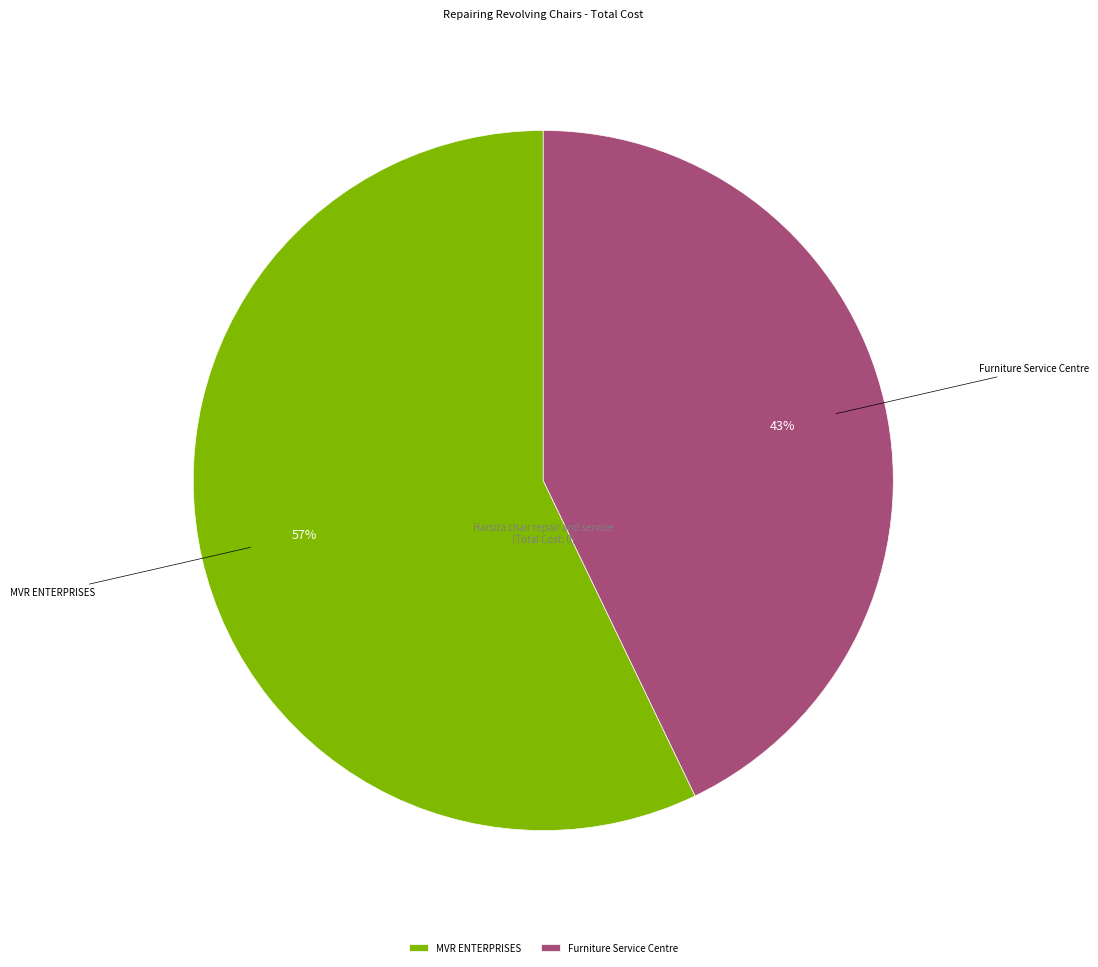

What is the ratio of the value at MVR ENTERPRISES to the value at Furniture Service Centre?

1.3